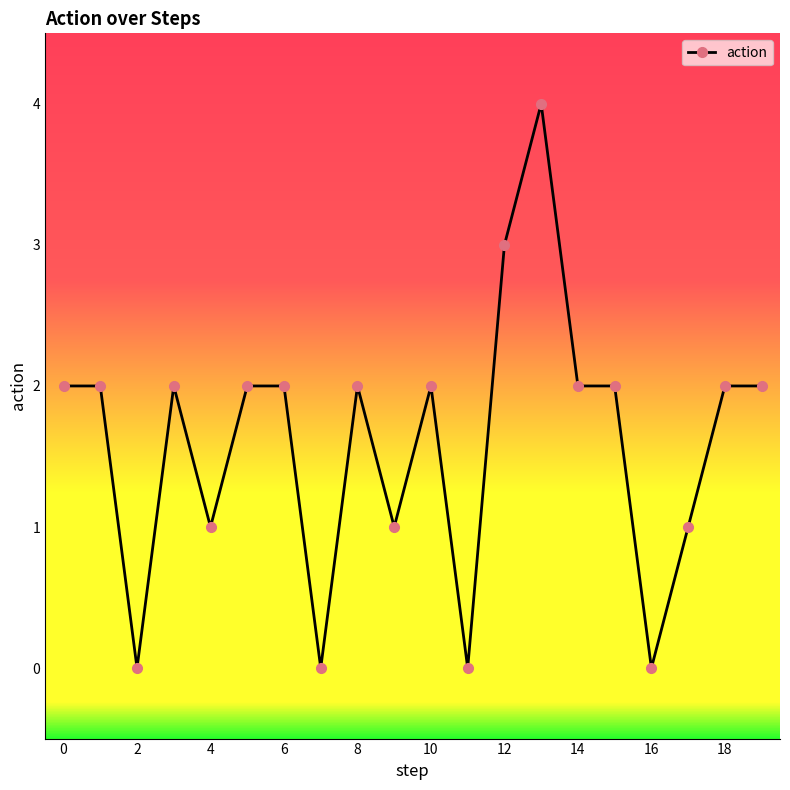

What is the greatest value displayed?

4